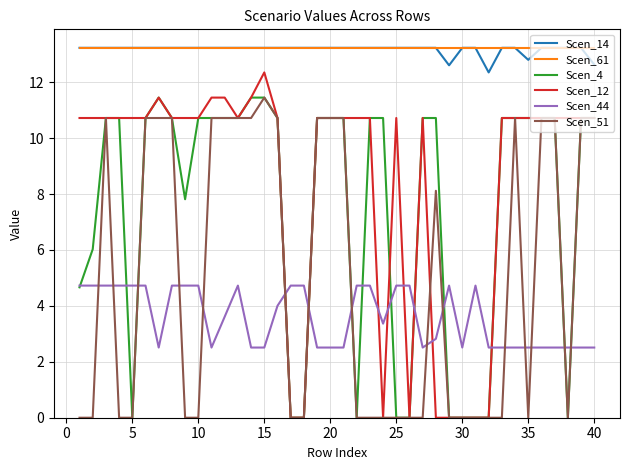

True or false: Scen_44 and Scen_61 intersect in this chart.

False